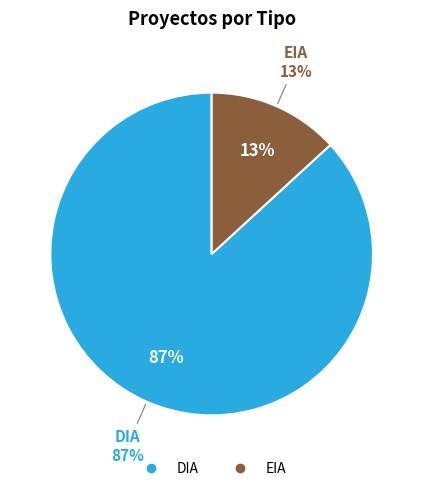

How many segments does this pie chart have?

2